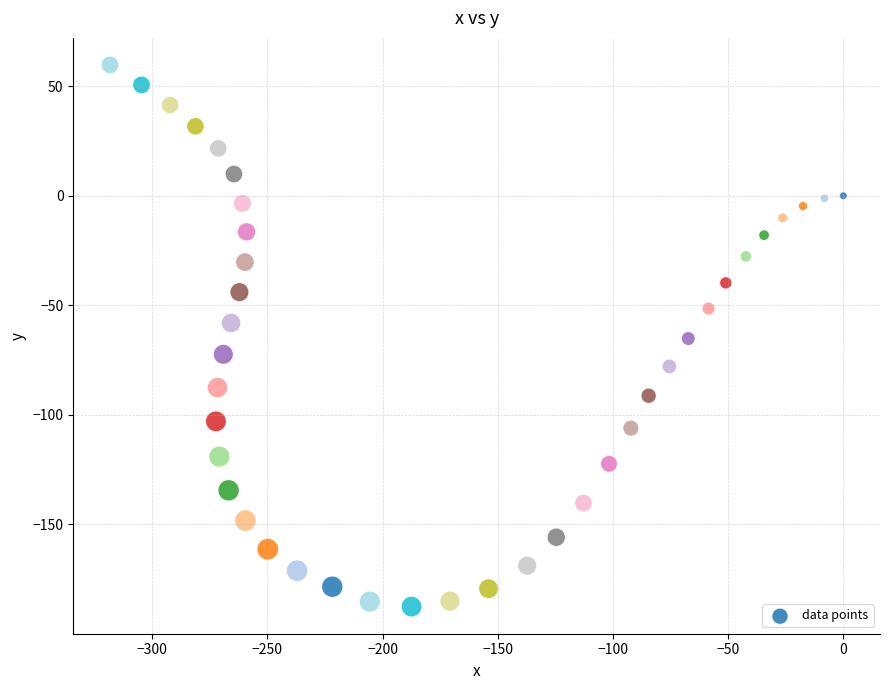

What is the range of Y values (max minus min)?

247.3